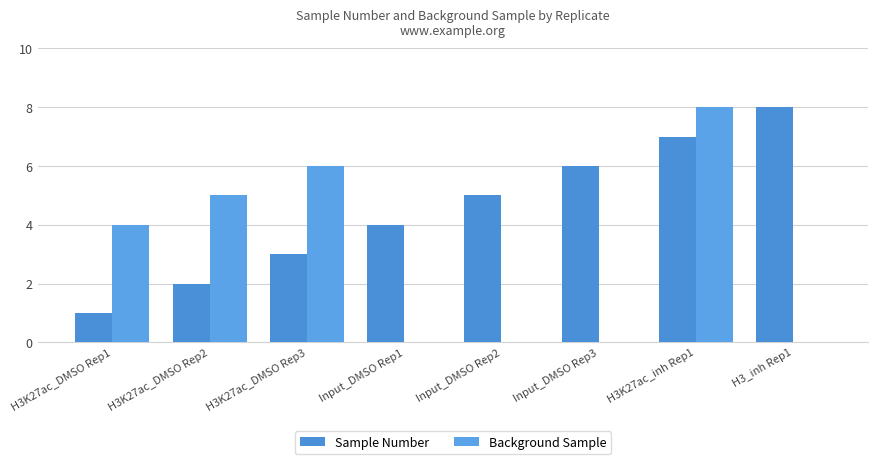

Rank the series at Input_DMSO Rep1 from highest to lowest value.

Sample Number, Background Sample